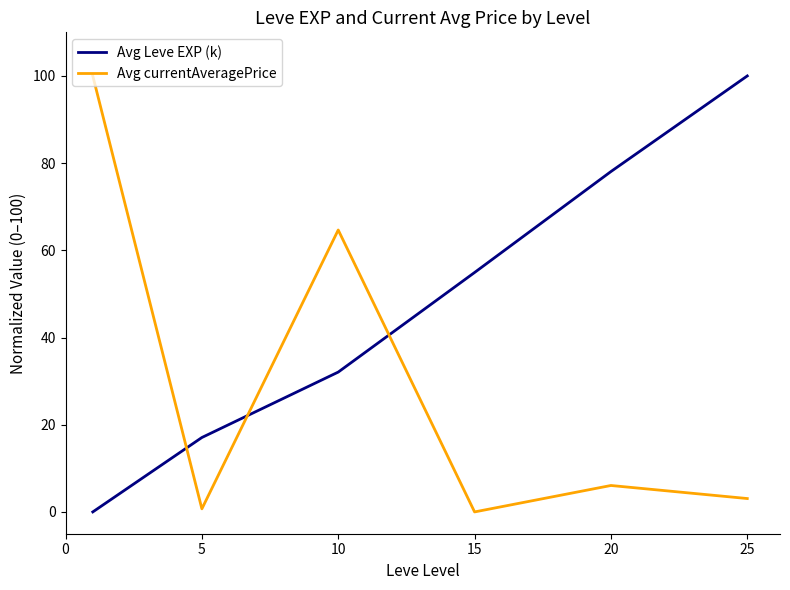

How many intersections are there between Avg currentAveragePrice and Avg Leve EXP (k)?

3